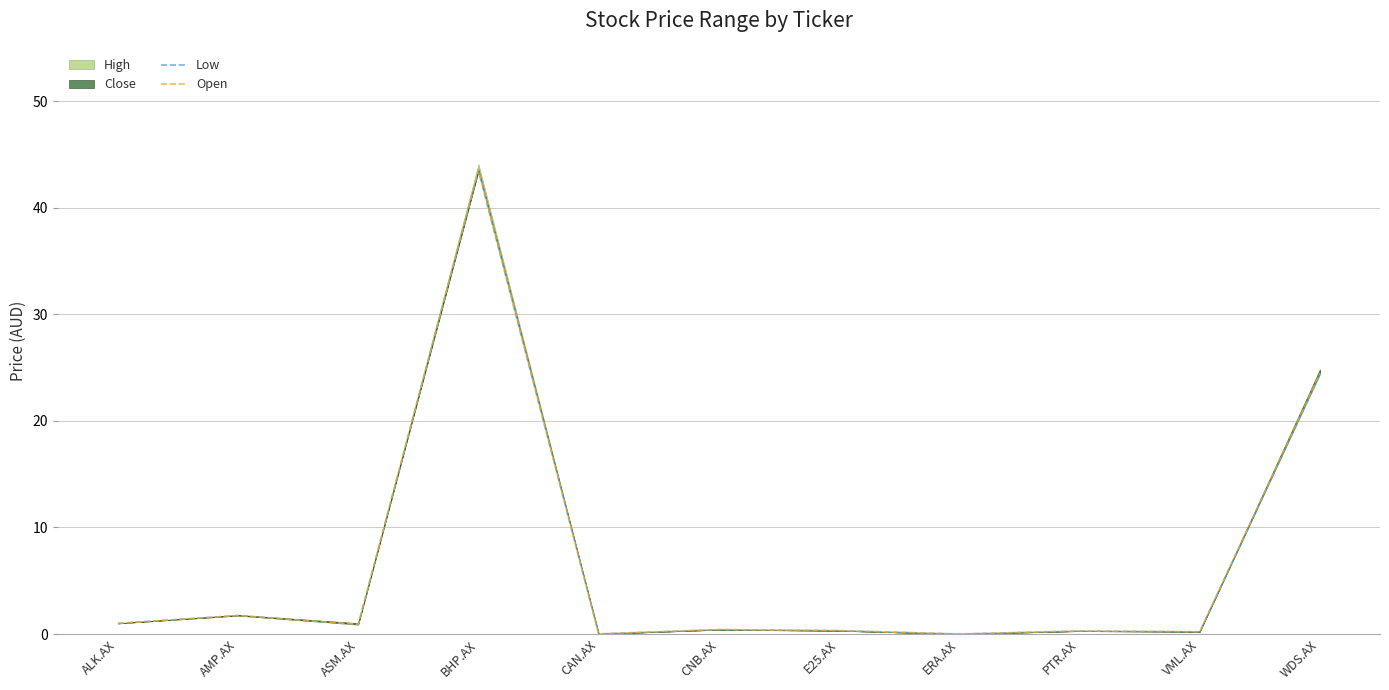

What is the average value of the Open series?

6.6